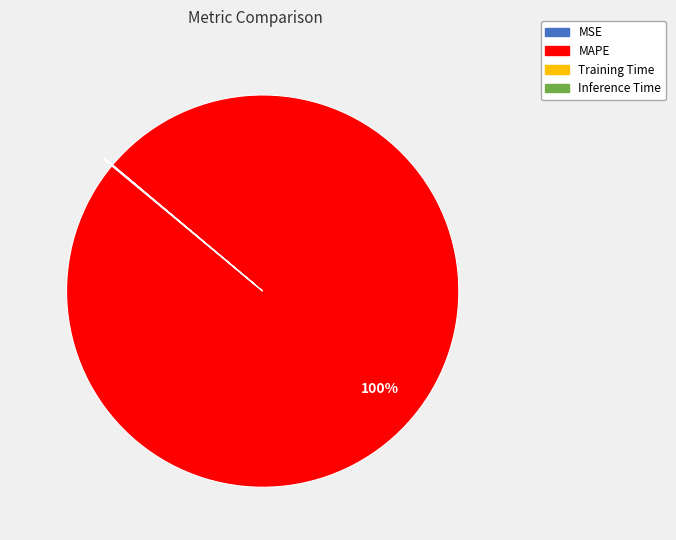

To the nearest percent, what is the difference between the largest and smallest slice percentages?

100%